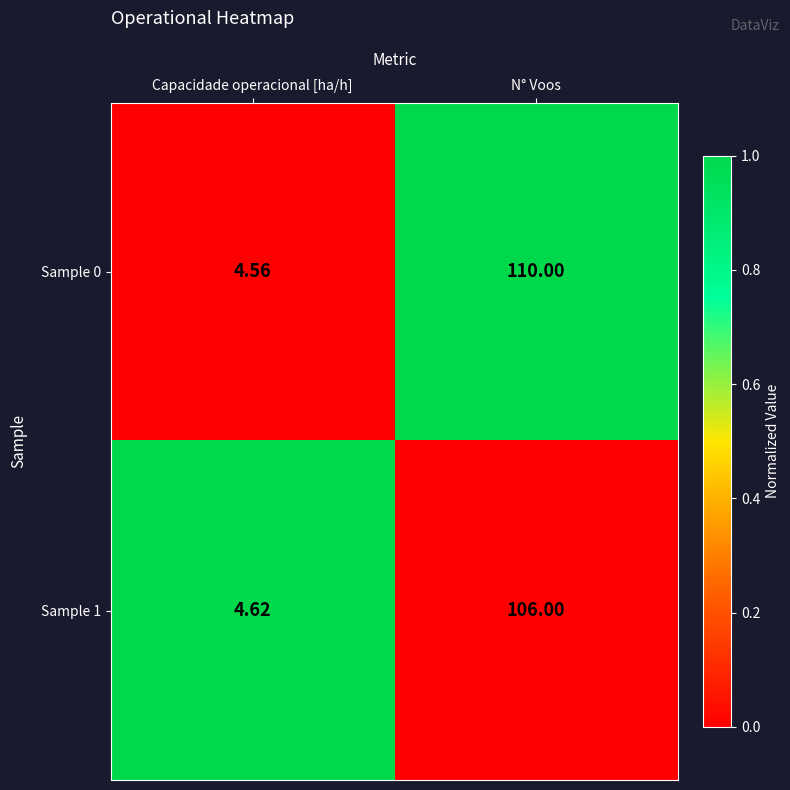

At which category is the sum across all series the highest?

N° Voos